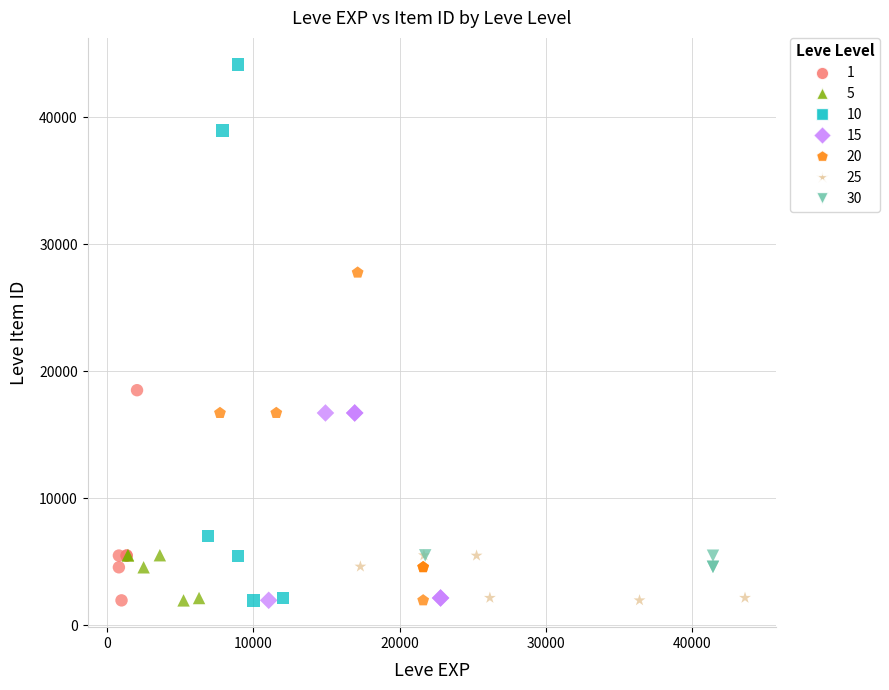

Which series has the largest Y range (max minus min)?

10